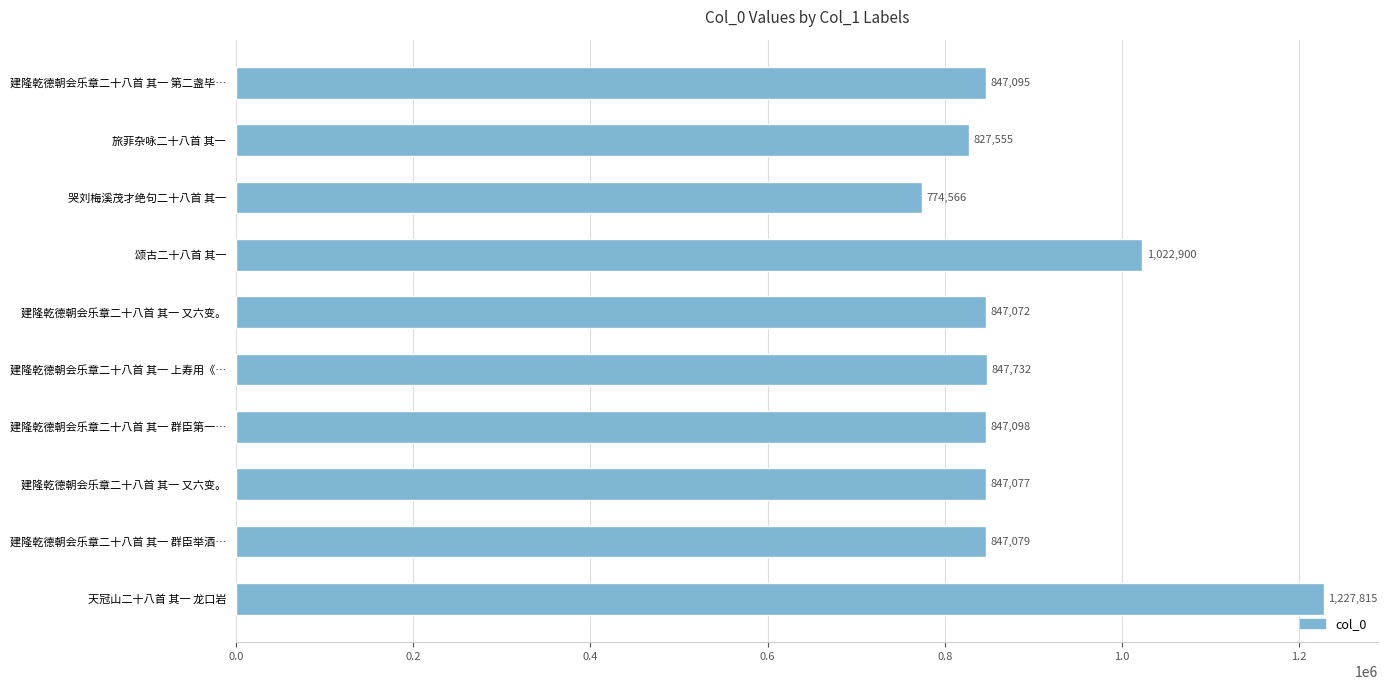

How many bars are there in total?

10